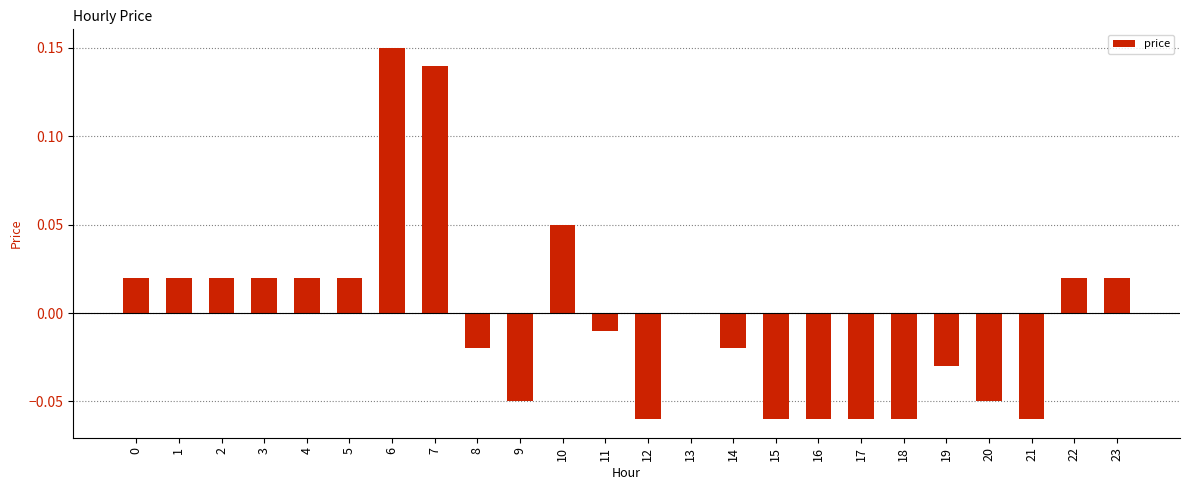

Which has a higher value, 0 or 7?

7